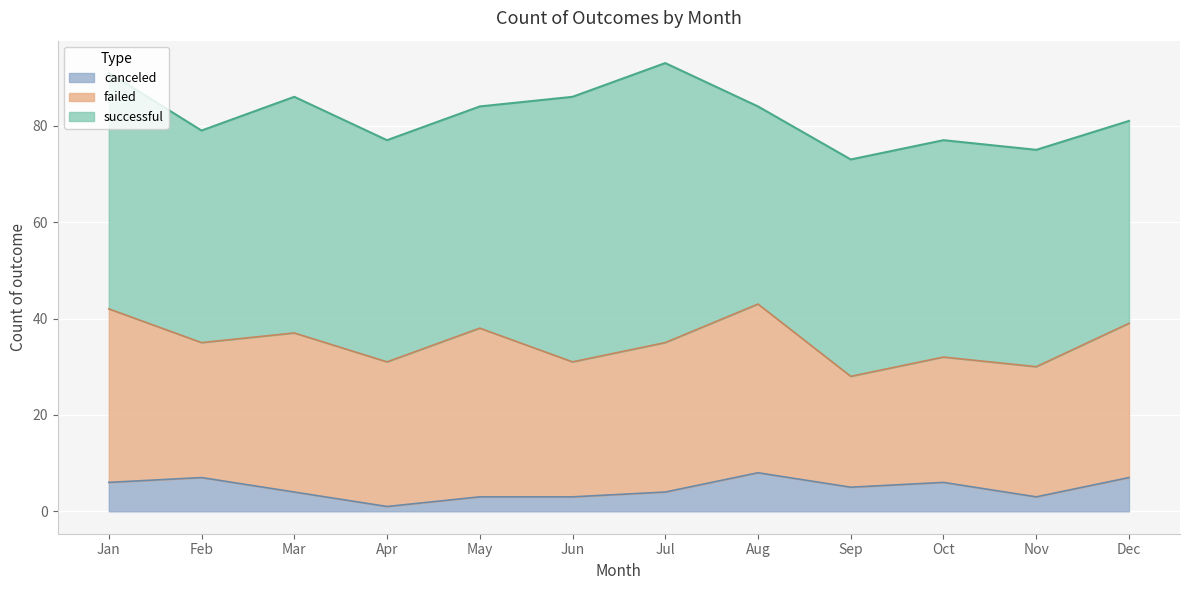

How many values in the successful series are below 46?

6